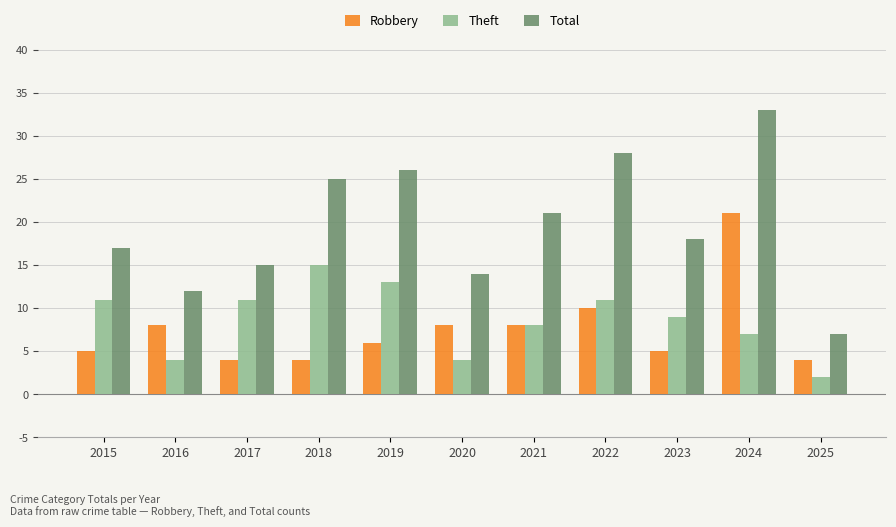

What is the total value across all series at 2016?

24